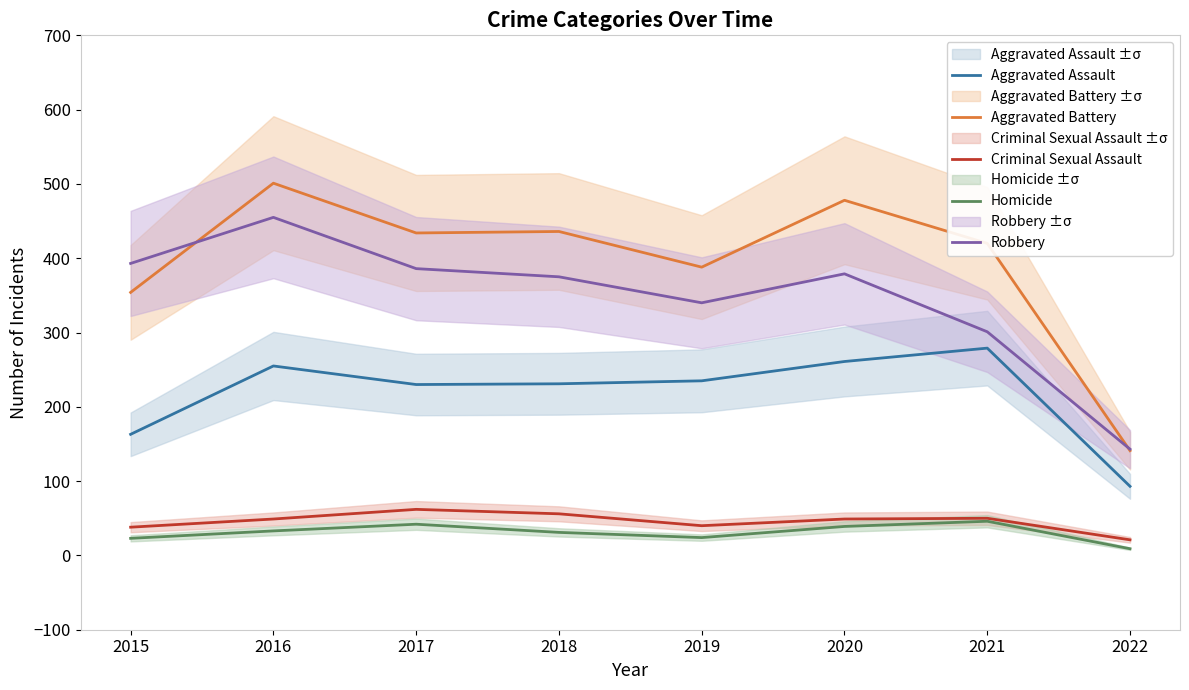

Where is the first local minimum for Aggravated Assault?

2017